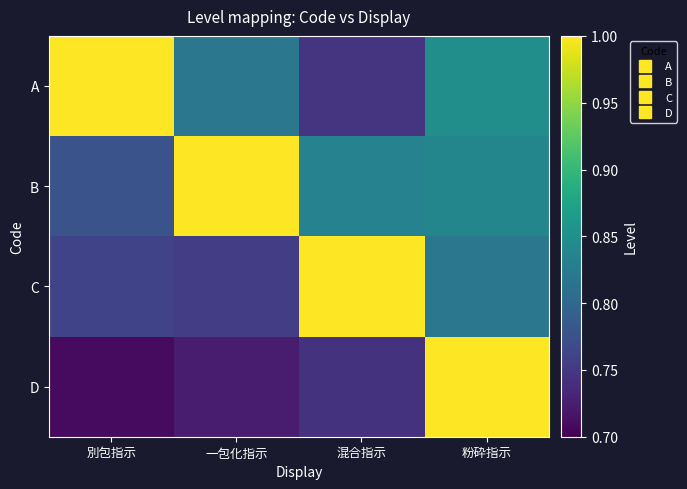

What is the difference between the highest and lowest values at 混合指示?

0.3